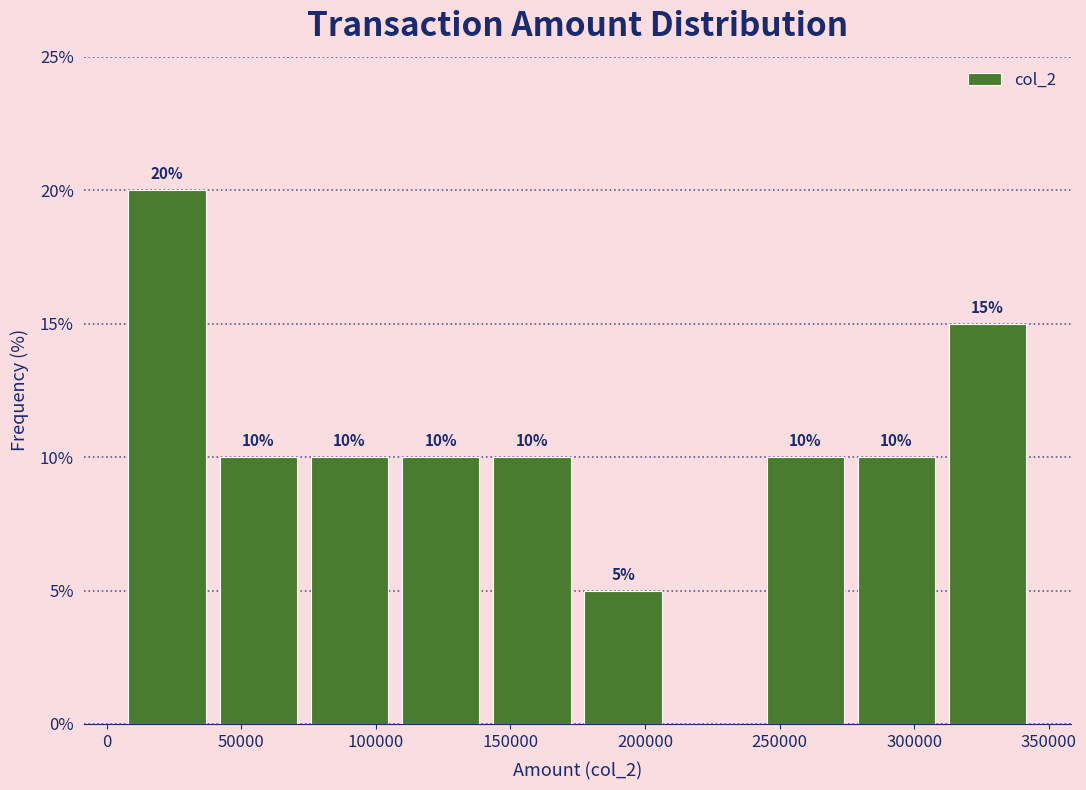

Over which range of the x-axis is the bar tallest?

10000 to 40000